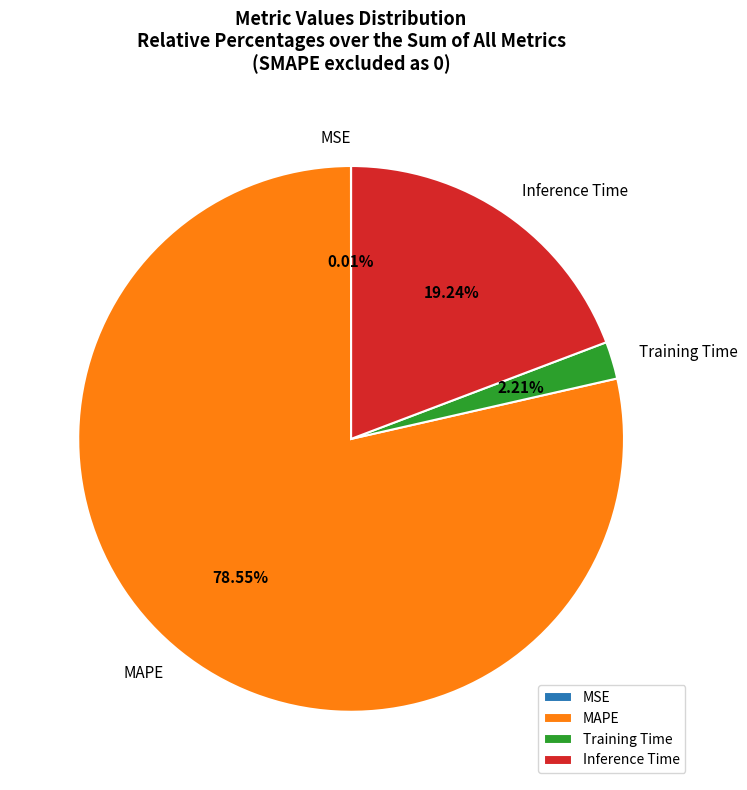

Which category has the biggest portion of the pie?

MAPE